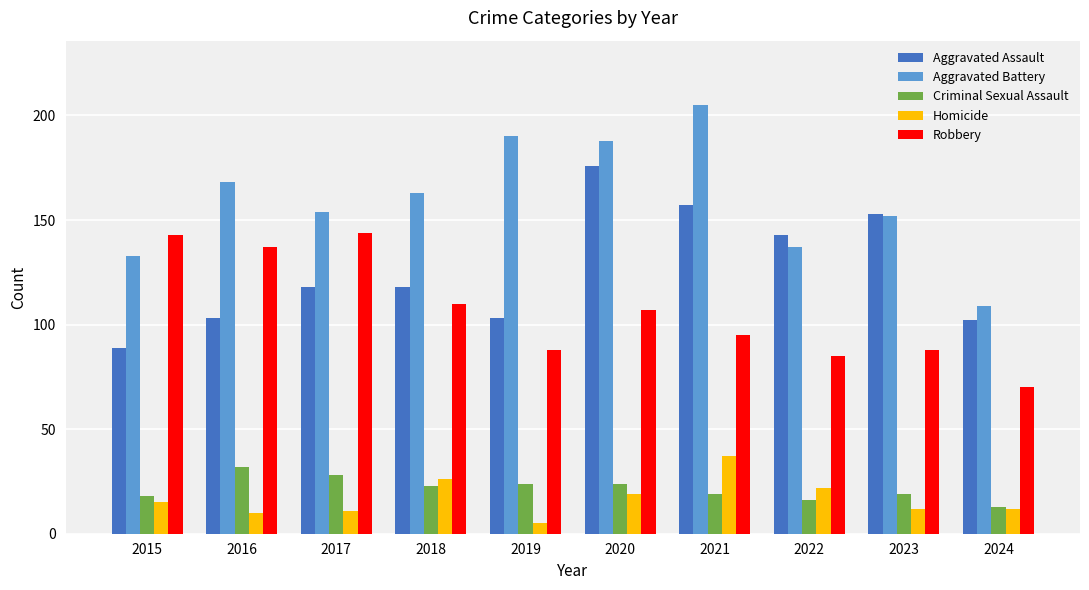

Read the Aggravated Assault value at 2015.

89